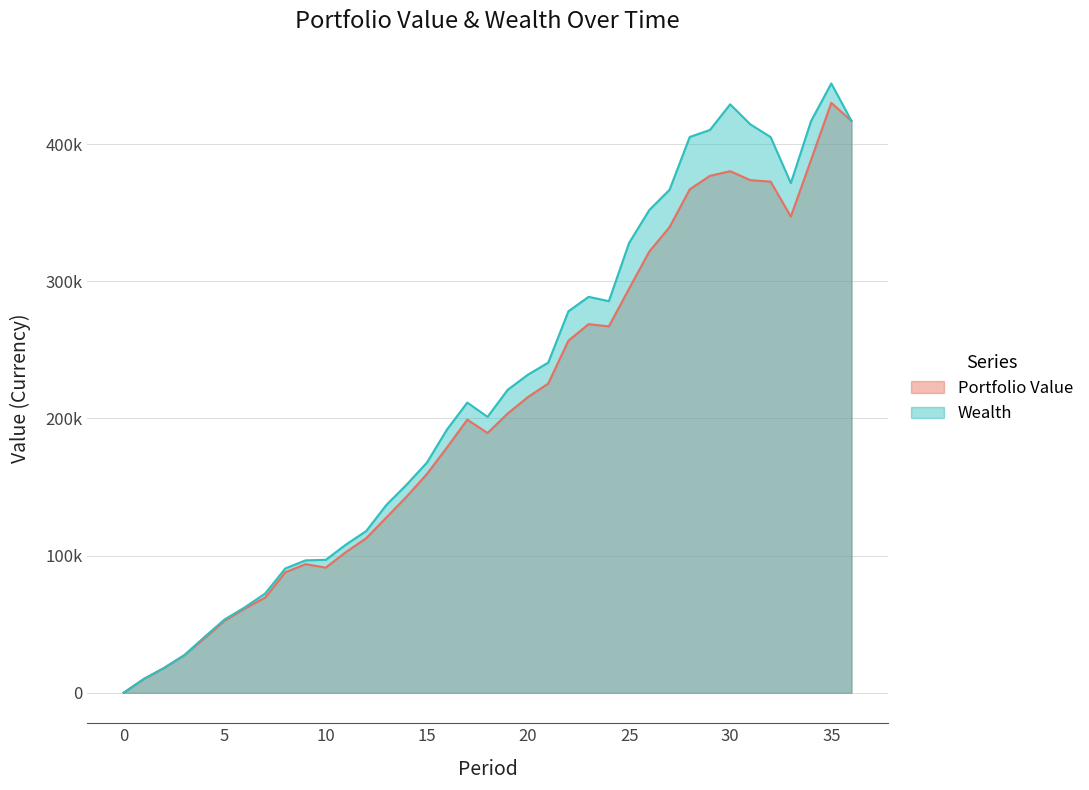

At 31, list the series in order from largest to smallest.

Wealth, Portfolio Value